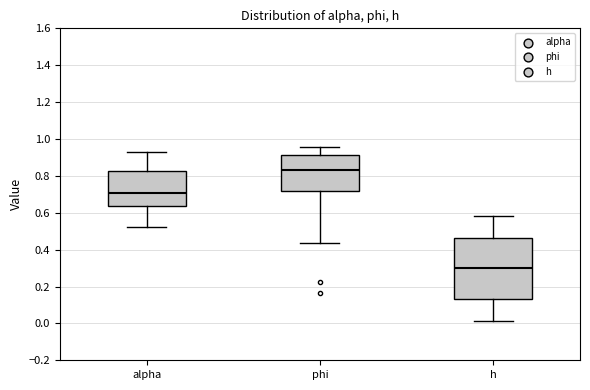

Reading left to right, transcribe this box plot: for each box, give where its median line is, the range the box spans, and where its two whiskers end, as read against the y-axis. The values are not printed on the chart, so give them approximately, as read against the axis.

alpha: median 0.70, box 0.64 to 0.82, whiskers 0.52 to 0.92
phi: median 0.82, box 0.72 to 0.92, whiskers 0.44 to 0.96
h: median 0.30, box 0.14 to 0.46, whiskers 0.02 to 0.58